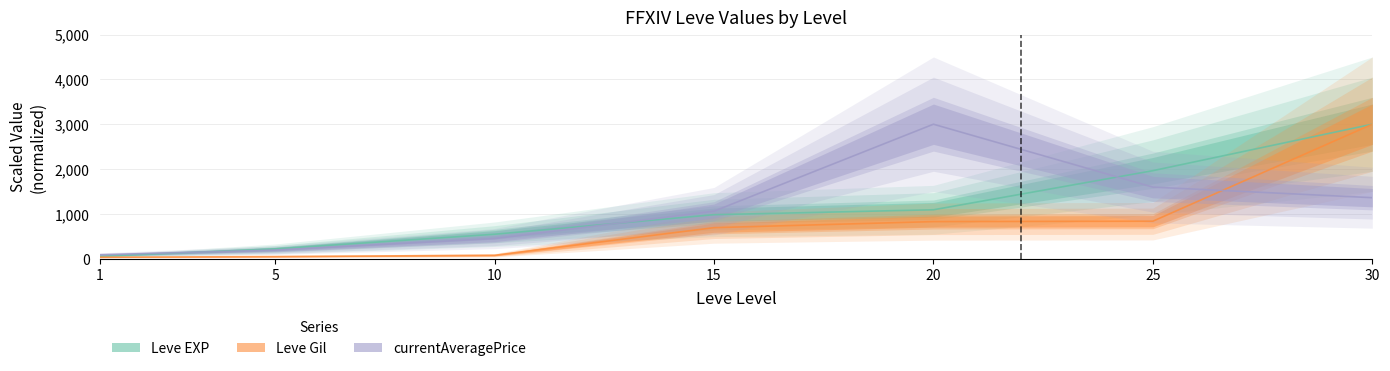

Reading left to right, what are all the values shown in this chart?

Leve EXP: 54.5	218.2	545.5	981.8	1090.9	1963.6	3000.0
Leve Gil: 31.9	47.3	75.3	692.3	827.5	836.2	3000.0
currentAveragePrice: 87.1	191.6	448.9	1059.6	3000.0	1596.7	1360.9